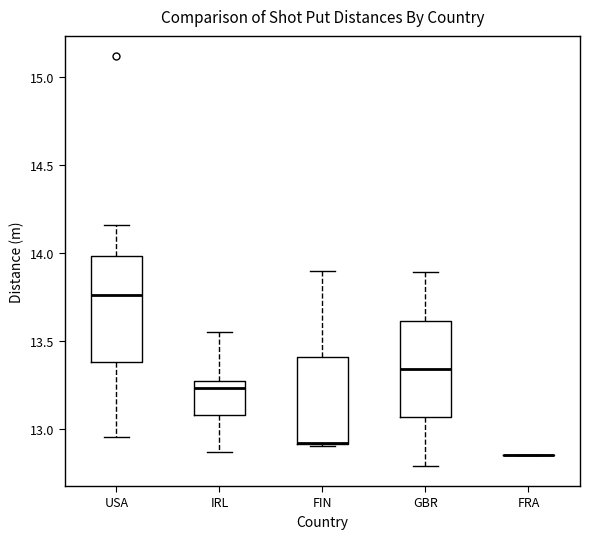

Which box is the tallest, from its lower edge to its upper edge?

USA